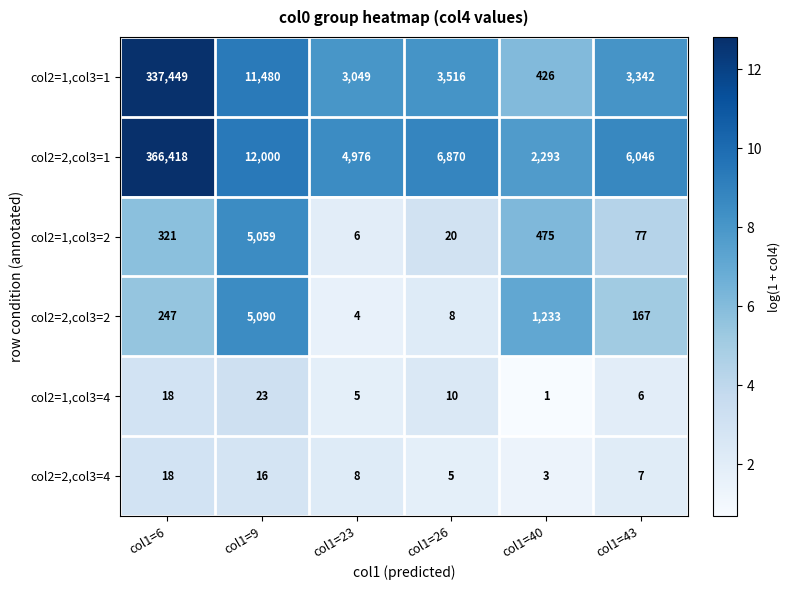

The col2=1,col3=1 series shows 426 at col1=40. True or false?

True